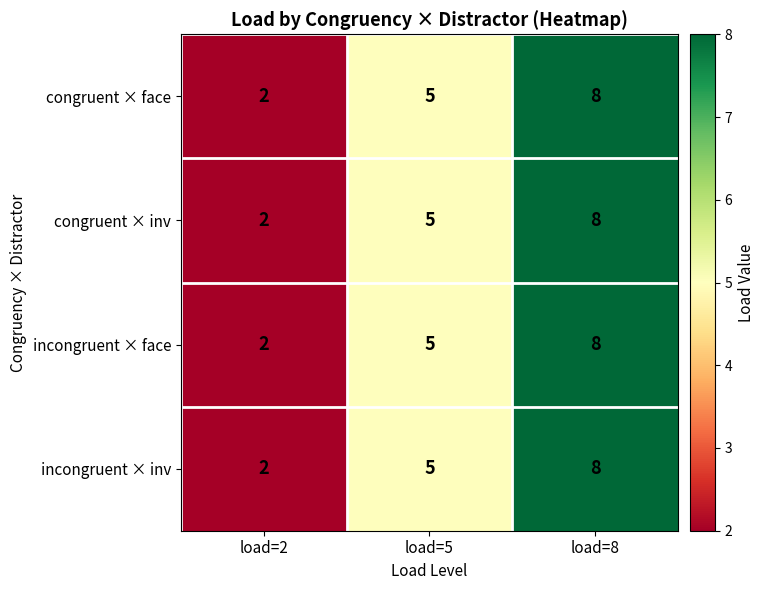

Is the value of incongruent × inv at load=8 greater than the value of congruent × face at load=5?

Yes